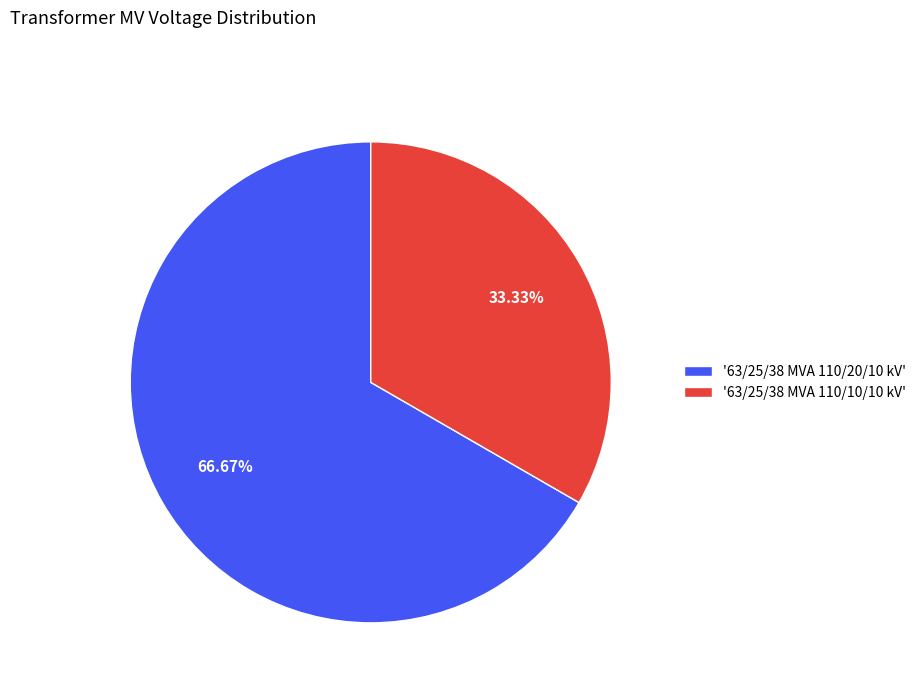

Rank the categories by value from highest to lowest.

'63/25/38 MVA 110/20/10 kV', '63/25/38 MVA 110/10/10 kV'